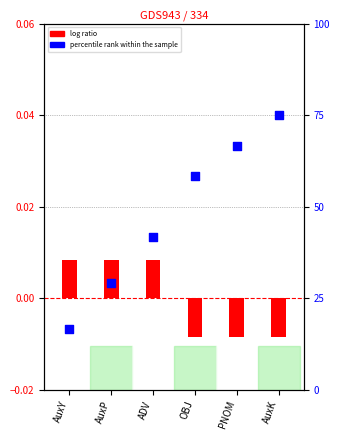

What are all the series names shown in the legend?

log ratio, percentile rank within the sample